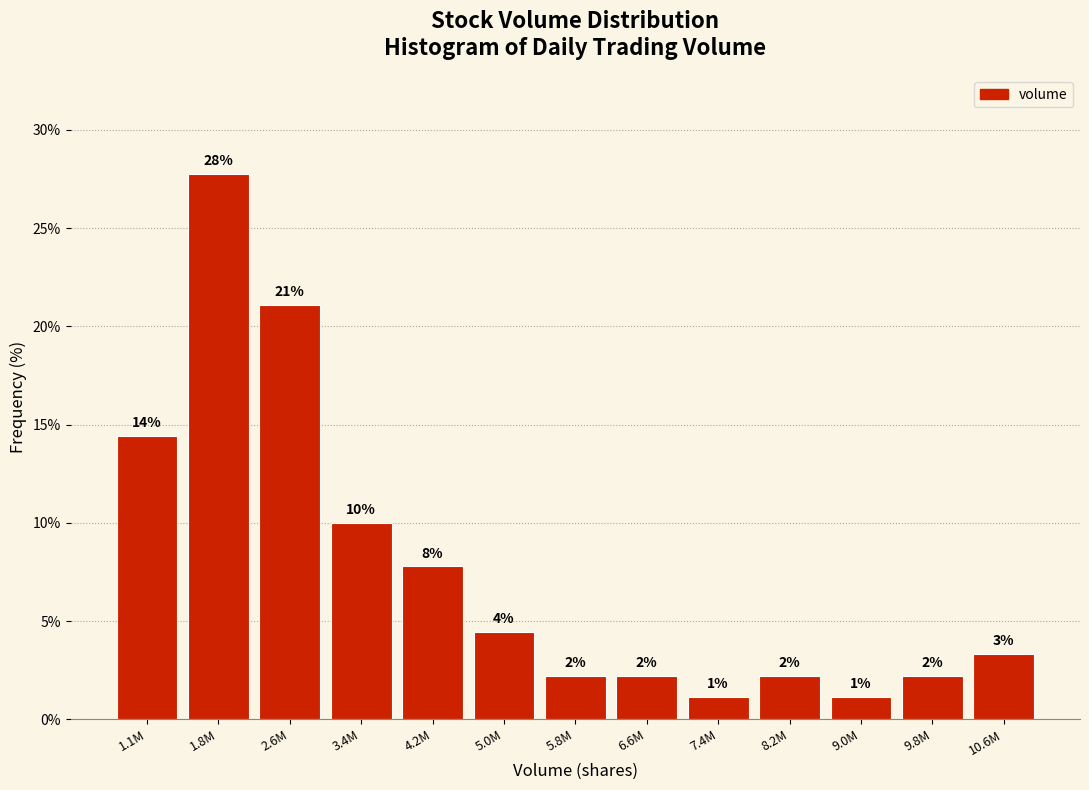

Does the chart contain any negative values?

No